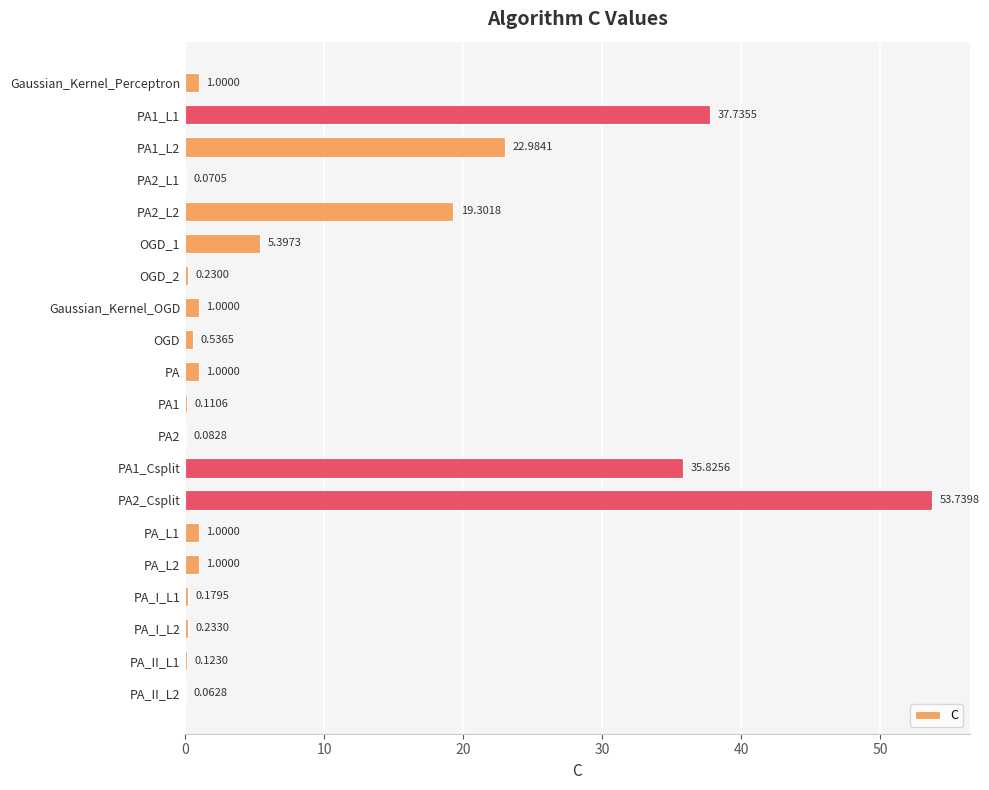

What is the sum of all values?

181.6